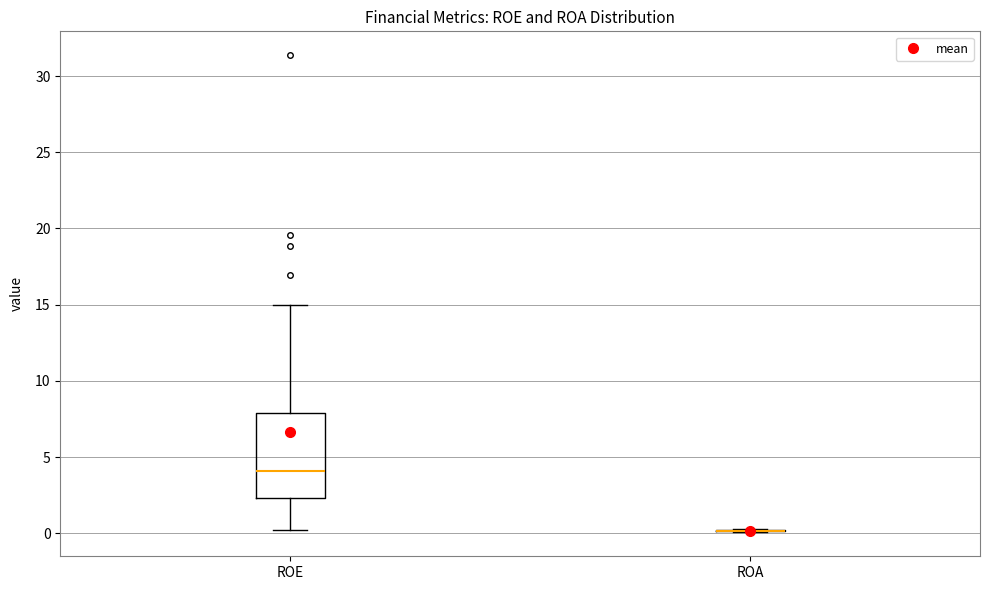

Reading left to right, transcribe this box plot: for each box, give where its median line is, the range the box spans, and where its two whiskers end, as read against the y-axis. The values are not printed on the chart, so give them approximately, as read against the axis.

ROE: median 4.0, box 2.5 to 8.0, whiskers 0.0 to 15.0
ROA: box collapsed to a line at 0.0, whiskers 0.0 to 0.5